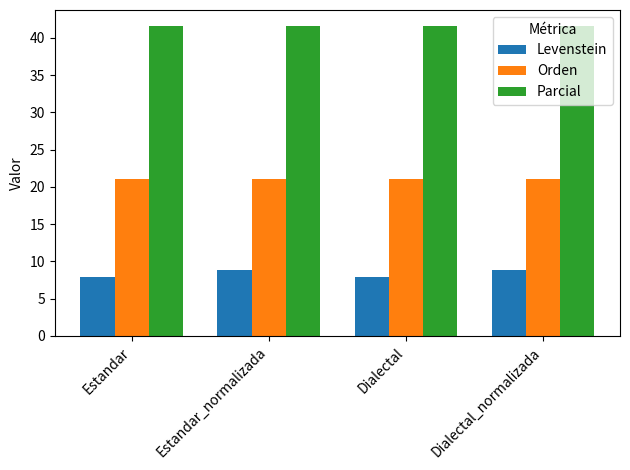

What is the value of the Orden bar at the 4th from the left?

21.1